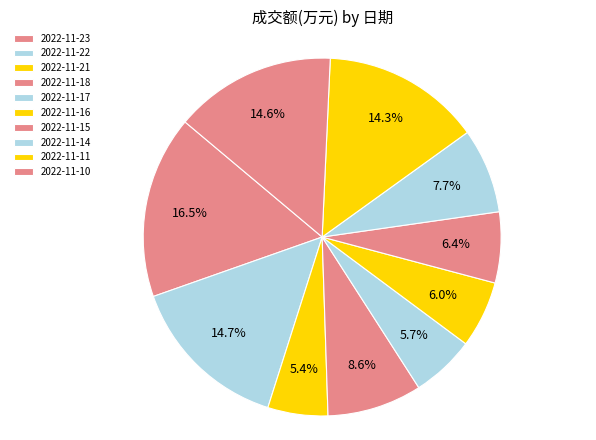

What percentage is the 2022-11-23 slice, to the nearest percent?

16%